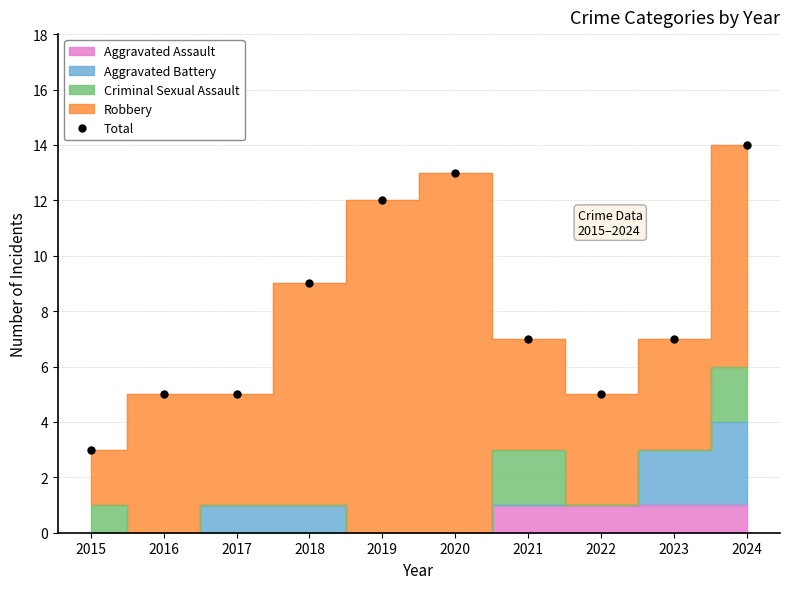

Is it true that the value at 2019 is 12?

True